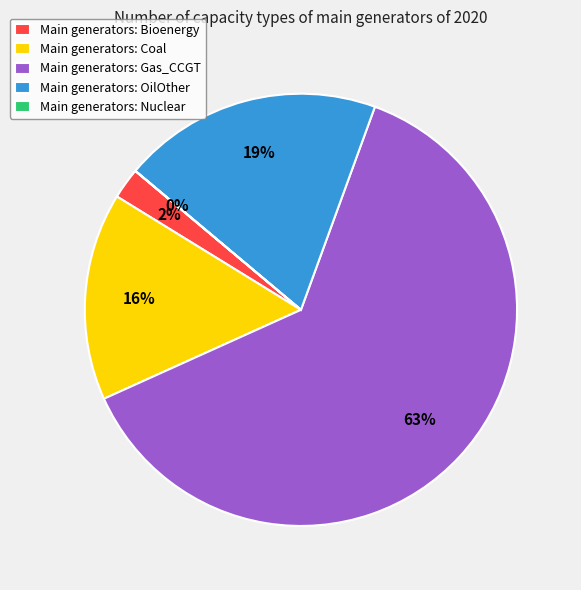

Is it true that Main generators: OilOther is 28% of the pie?

False